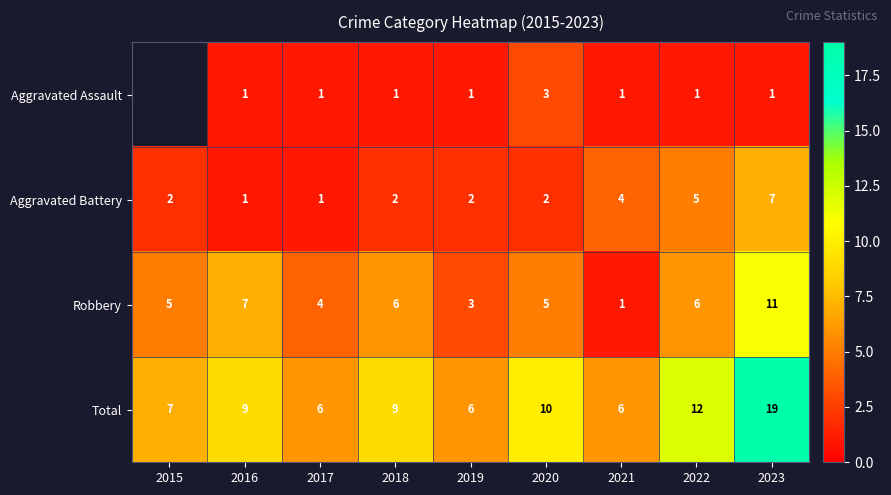

At which label does Total reach its peak?

2023